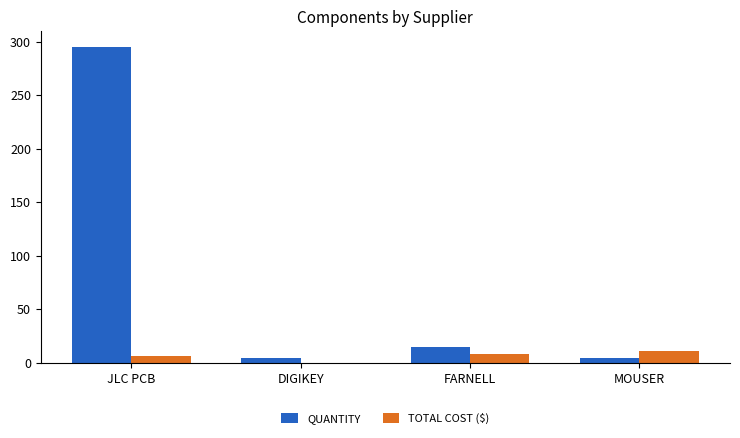

The TOTAL COST ($) series shows 8.0 at FARNELL. True or false?

True